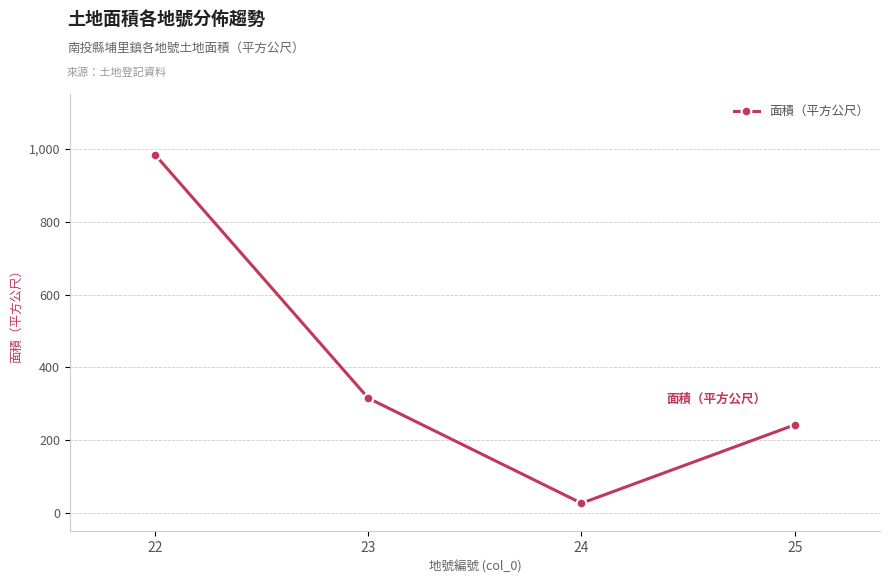

What is the difference between the values at 25 and 23?

73.2